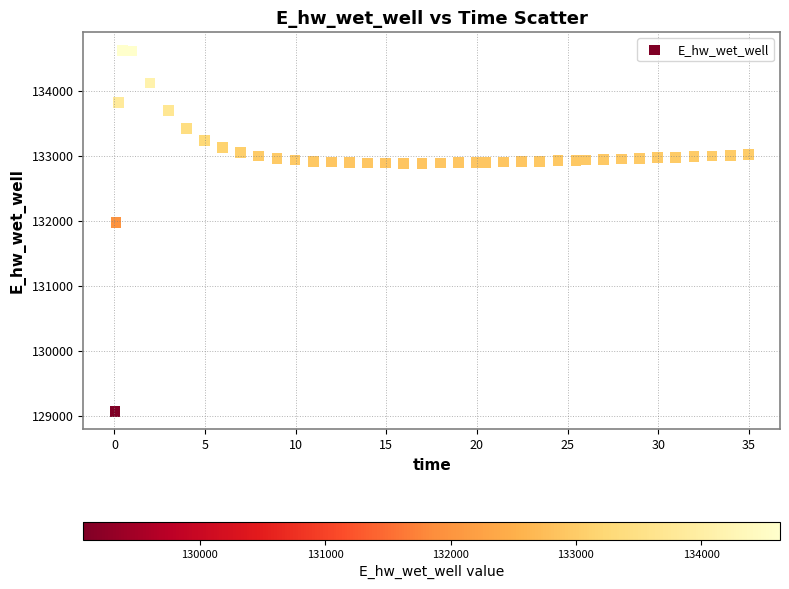

What Y value in the scatter plot is closest to 131849?

131970.0